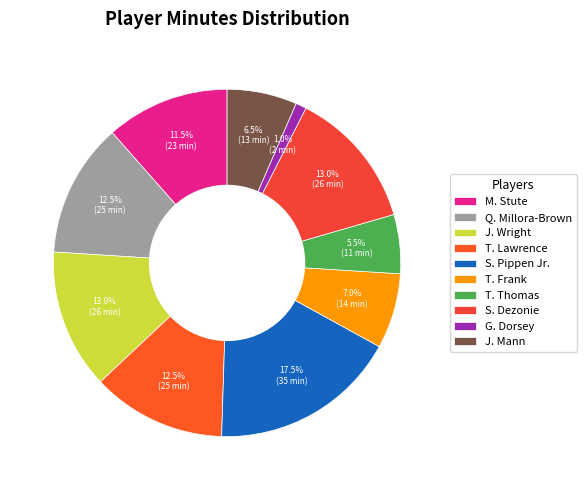

To the nearest percent, what is the combined percentage of T. Frank and G. Dorsey?

8%